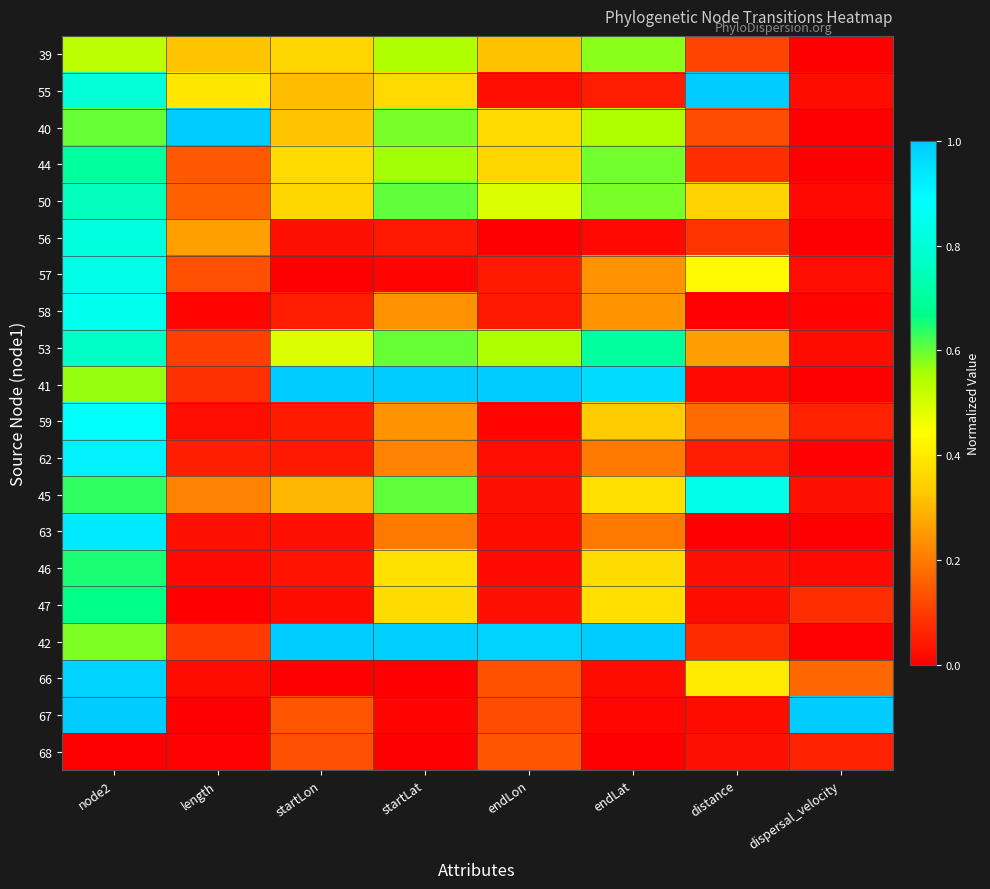

Reading left to right, list all the values displayed in this chart.

39: node2=0.5	length=0.3	startLon=0.4	startLat=0.6	endLon=0.3	endLat=0.6	distance=0.1	dispersal_velocity=0.0
55: node2=0.8	length=0.4	startLon=0.3	startLat=0.4	endLon=0.0	endLat=0.0	distance=1.0	dispersal_velocity=0.0
40: node2=0.6	length=1.0	startLon=0.3	startLat=0.6	endLon=0.4	endLat=0.6	distance=0.1	dispersal_velocity=0.0
44: node2=0.7	length=0.1	startLon=0.4	startLat=0.6	endLon=0.4	endLat=0.6	distance=0.1	dispersal_velocity=0.0
50: node2=0.8	length=0.2	startLon=0.4	startLat=0.6	endLon=0.5	endLat=0.6	distance=0.3	dispersal_velocity=0.0
56: node2=0.8	length=0.3	startLon=0.0	startLat=0.0	endLon=0.0	endLat=0.0	distance=0.1	dispersal_velocity=0.0
57: node2=0.8	length=0.1	startLon=0.0	startLat=0.0	endLon=0.0	endLat=0.2	distance=0.4	dispersal_velocity=0.0
58: node2=0.8	length=0.0	startLon=0.0	startLat=0.2	endLon=0.0	endLat=0.2	distance=0.0	dispersal_velocity=0.0
53: node2=0.8	length=0.1	startLon=0.5	startLat=0.6	endLon=0.5	endLat=0.7	distance=0.3	dispersal_velocity=0.0
41: node2=0.6	length=0.1	startLon=1.0	startLat=1.0	endLon=1.0	endLat=1.0	distance=0.0	dispersal_velocity=0.0
59: node2=0.9	length=0.0	startLon=0.0	startLat=0.2	endLon=0.0	endLat=0.3	distance=0.2	dispersal_velocity=0.1
62: node2=0.9	length=0.1	startLon=0.0	startLat=0.2	endLon=0.0	endLat=0.2	distance=0.0	dispersal_velocity=0.0
45: node2=0.6	length=0.2	startLon=0.3	startLat=0.6	endLon=0.0	endLat=0.4	distance=0.8	dispersal_velocity=0.0
63: node2=0.9	length=0.0	startLon=0.0	startLat=0.2	endLon=0.0	endLat=0.2	distance=0.0	dispersal_velocity=0.0
46: node2=0.7	length=0.0	startLon=0.0	startLat=0.4	endLon=0.0	endLat=0.4	distance=0.0	dispersal_velocity=0.0
47: node2=0.7	length=0.0	startLon=0.0	startLat=0.4	endLon=0.0	endLat=0.4	distance=0.0	dispersal_velocity=0.1
42: node2=0.6	length=0.1	startLon=1.0	startLat=1.0	endLon=1.0	endLat=1.0	distance=0.1	dispersal_velocity=0.0
66: node2=1.0	length=0.0	startLon=0.0	startLat=0.0	endLon=0.1	endLat=0.0	distance=0.4	dispersal_velocity=0.2
67: node2=1.0	length=0.0	startLon=0.1	startLat=0.0	endLon=0.1	endLat=0.0	distance=0.0	dispersal_velocity=1.0
68: node2=0.0	length=0.0	startLon=0.1	startLat=0.0	endLon=0.1	endLat=0.0	distance=0.0	dispersal_velocity=0.1